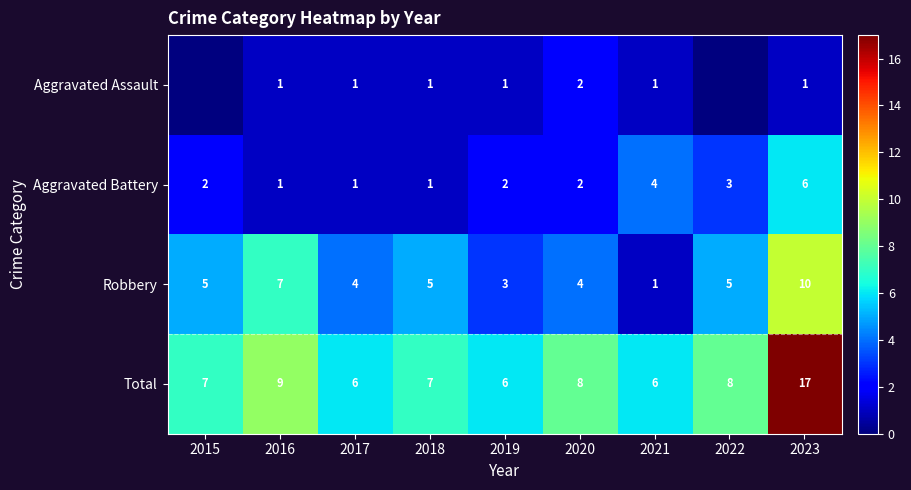

Count the number of data series in this chart.

4